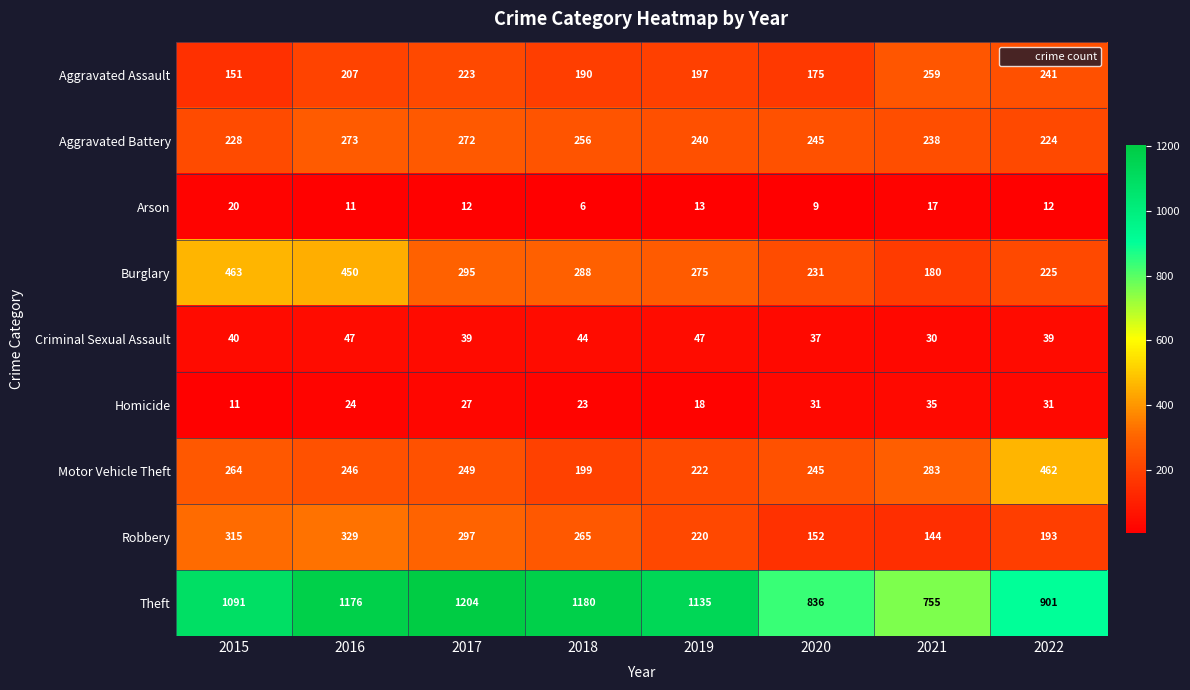

What is the difference between the second highest and minimum values in the Motor Vehicle Theft series?

84